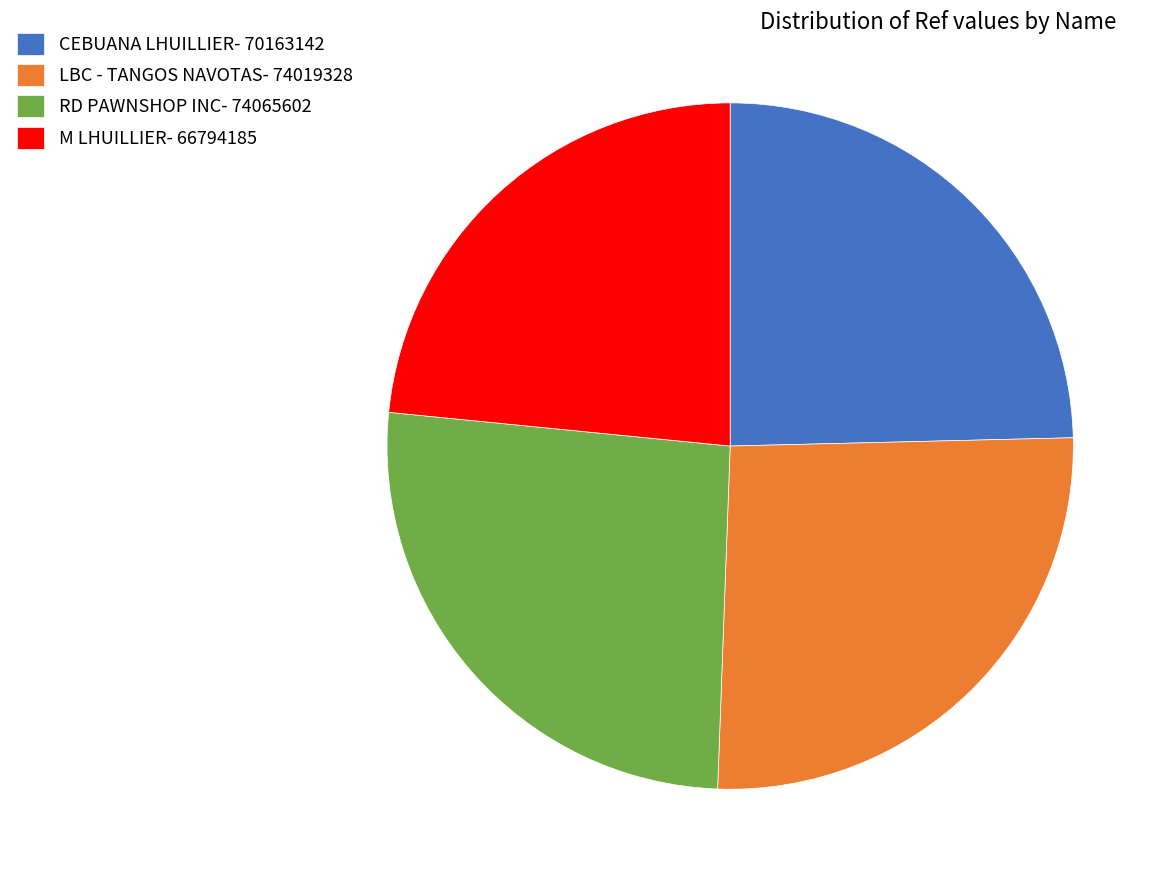

How many slices are in this pie chart?

4